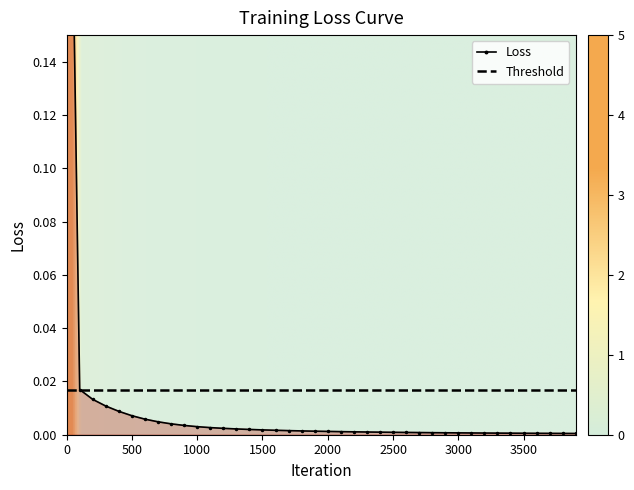

List the labels in order of value, largest first.

0, 100, 200, 300, 400, 500, 600, 700, 800, 900, 1000, 1100, 1200, 1300, 1400, 1500, 1600, 1700, 1800, 1900, 2000, 2100, 2200, 2300, 2400, 2500, 2600, 2700, 2800, 2900, 3000, 3100, 3200, 3300, 3400, 3500, 3600, 3700, 3800, 3900